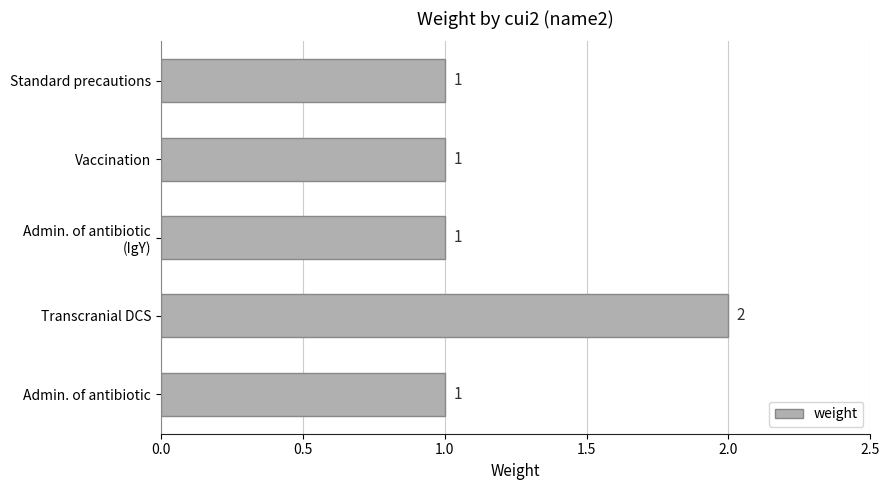

Which has a higher value, Transcranial DCS or Admin. of antibiotic?

Transcranial DCS